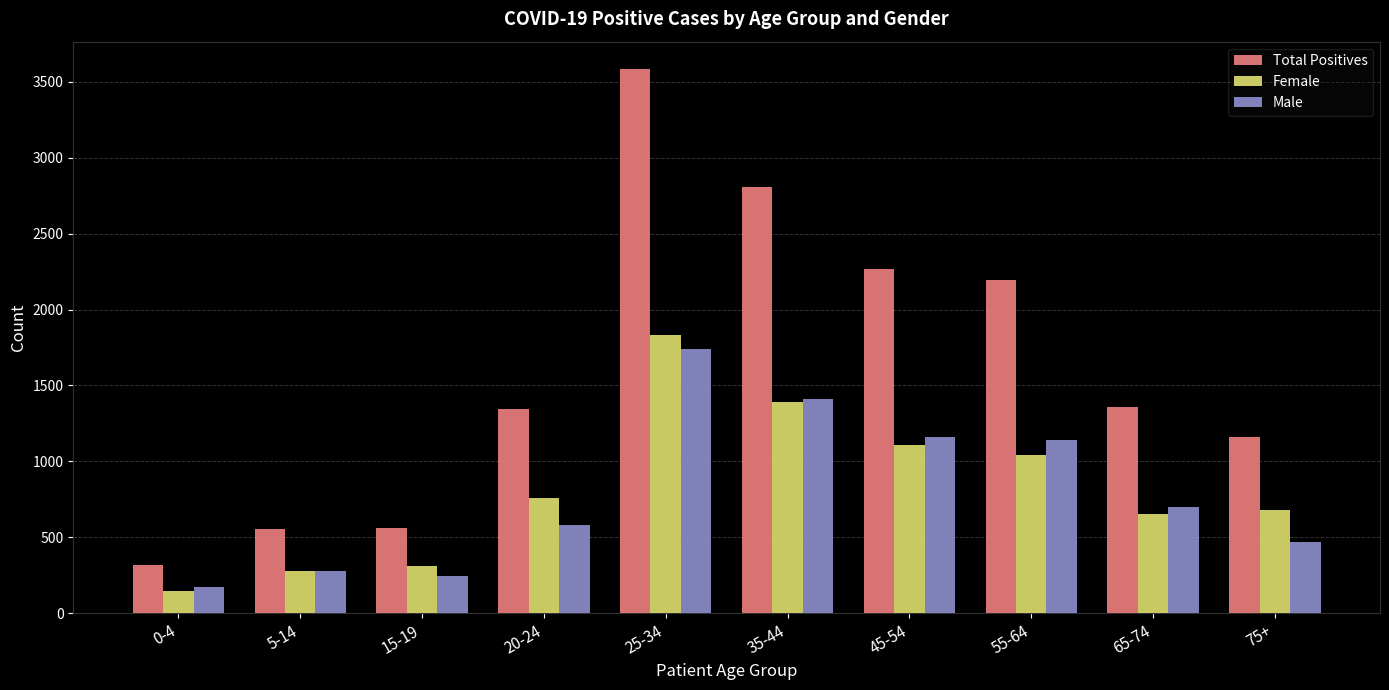

The value of Total Positives at 75+ is 1158. True or false?

True